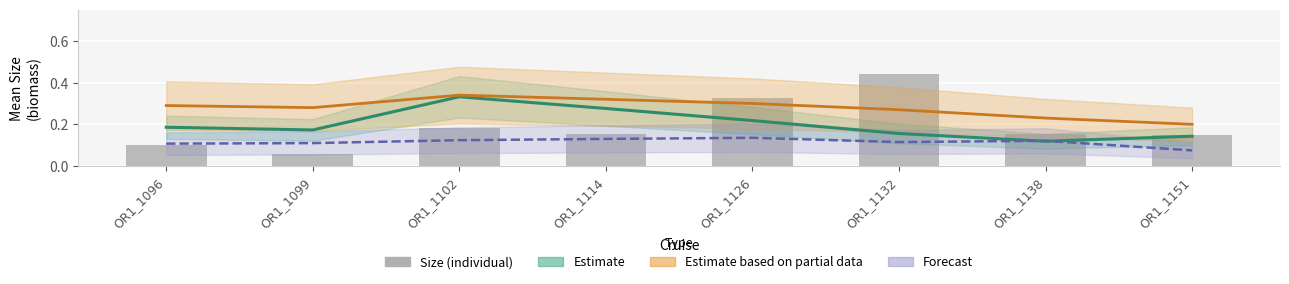

Which category has the lowest value across all series?

OR1_1099